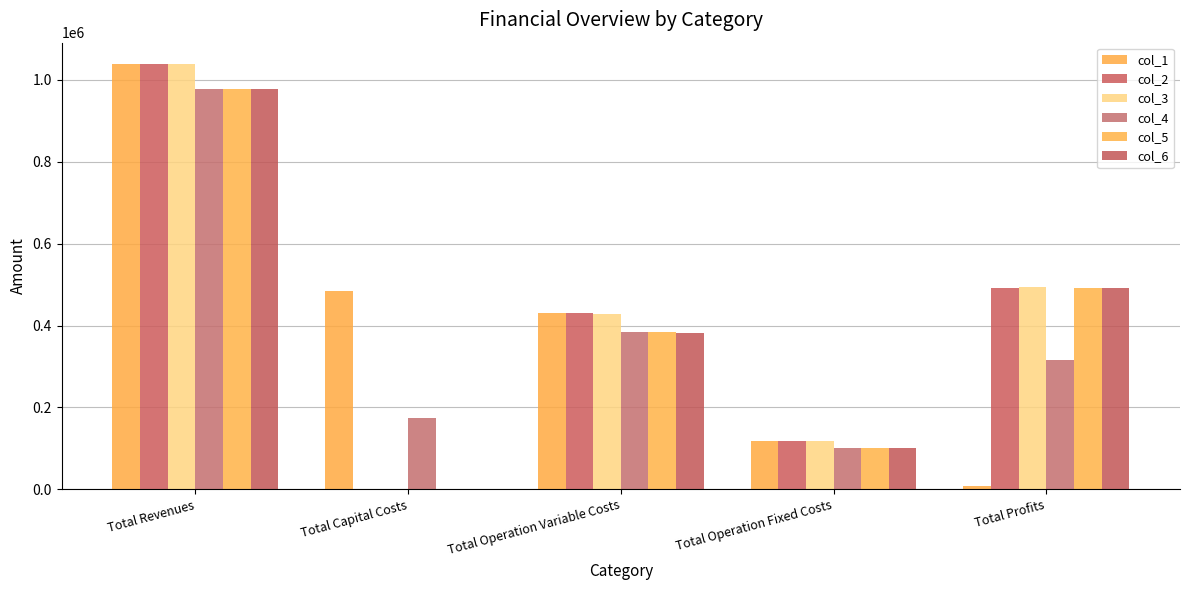

At how many categories does at least one series exceed 70604?

5